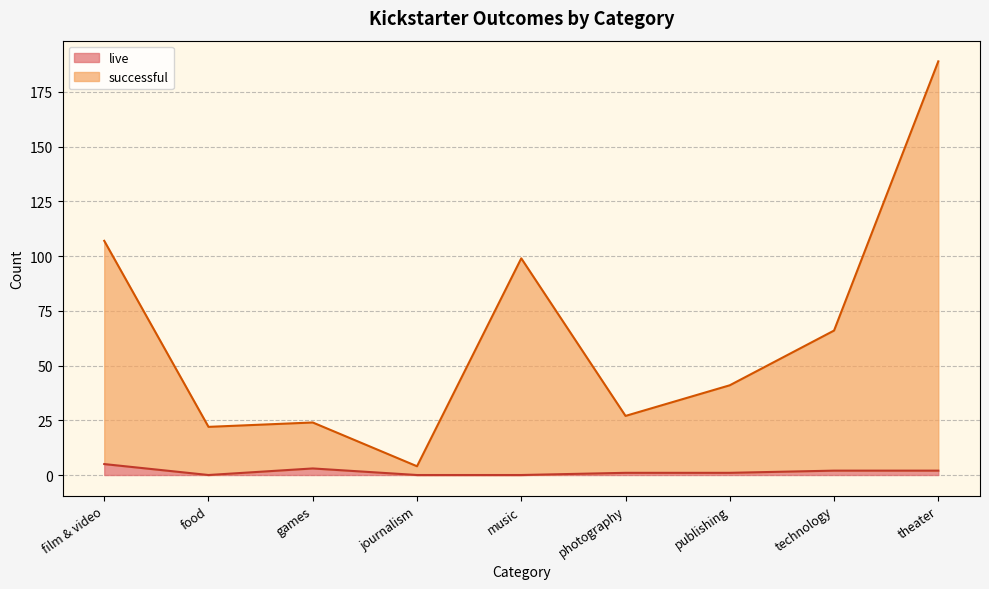

Where is the first local minimum for successful?

food